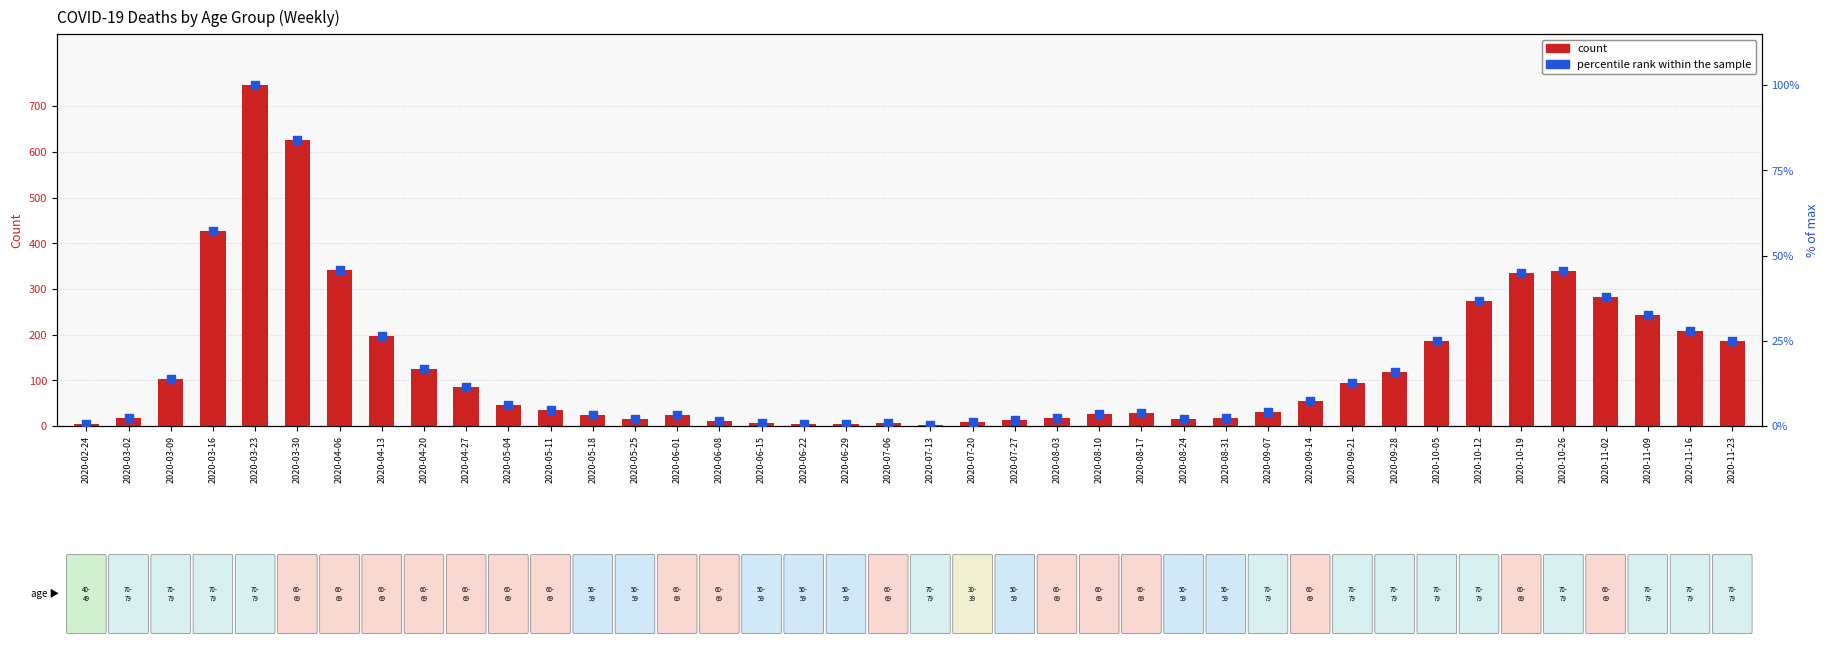

At how many categories does at least one series exceed 570?

2